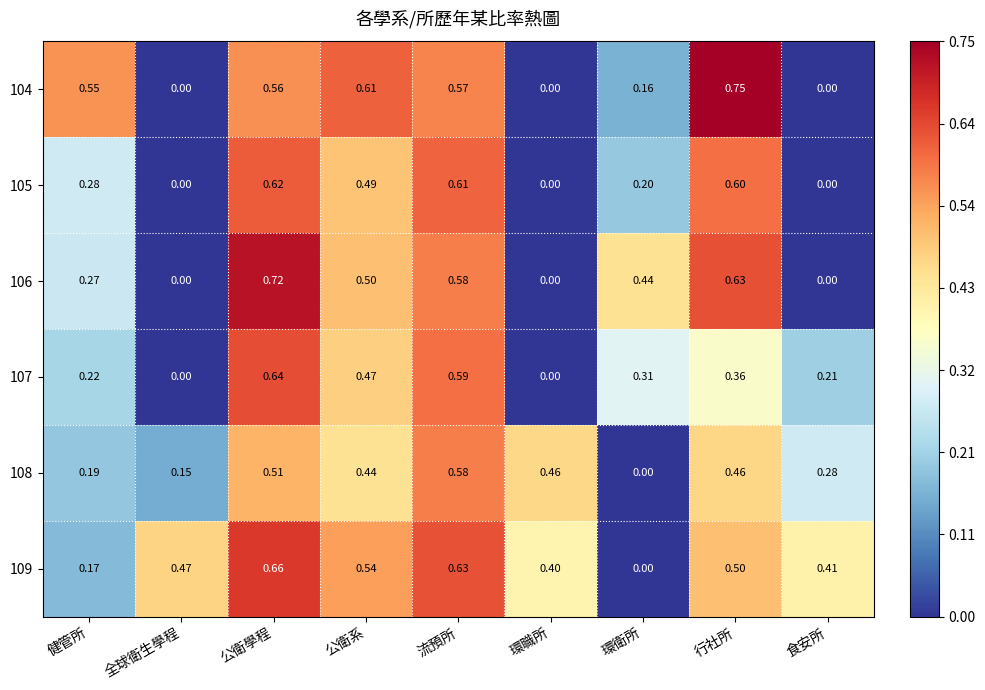

Which category has the lowest value in the 109 series?

環衛所